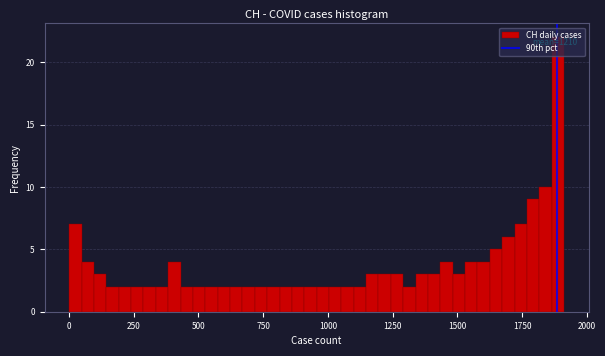

Read against the x-axis, roughly where is the centre of the tallest bar?

1900